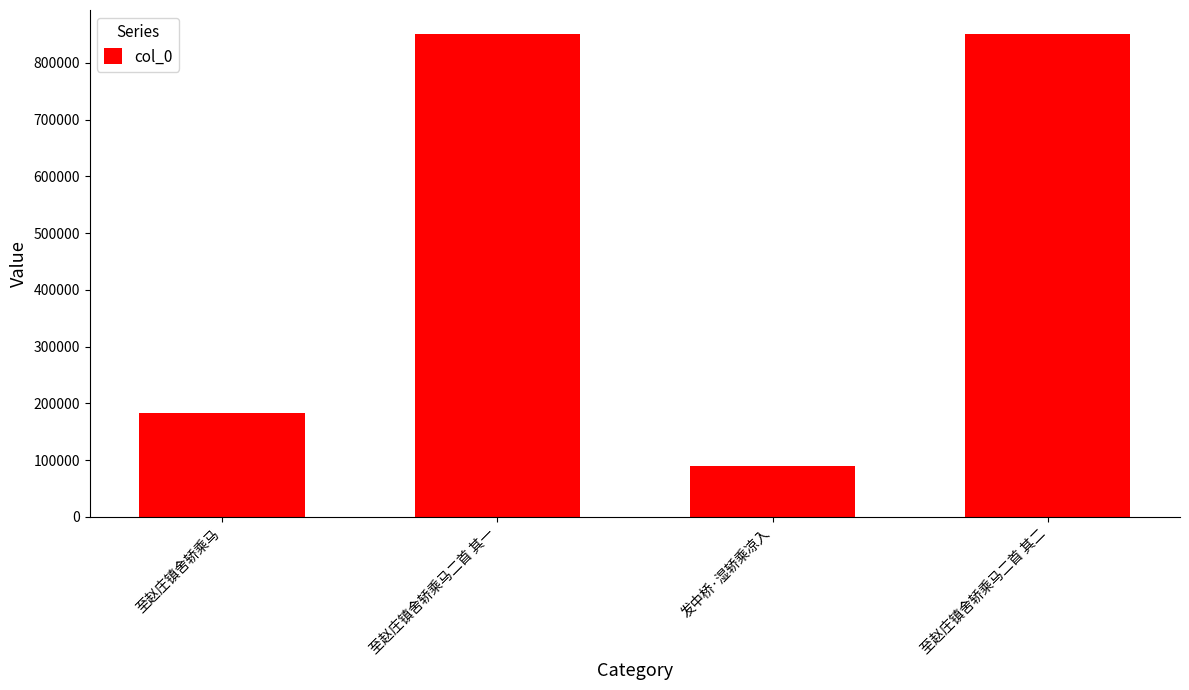

The chart shows a value of 850122 at 至赵庄镇舍轿乘马二首 其二. True or false?

True